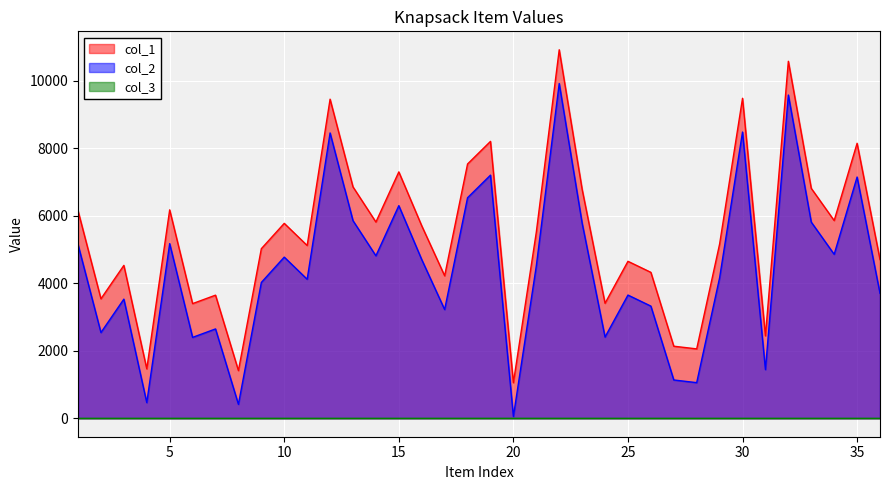

What is the sum of the col_2 values at 35 and 34?

12003